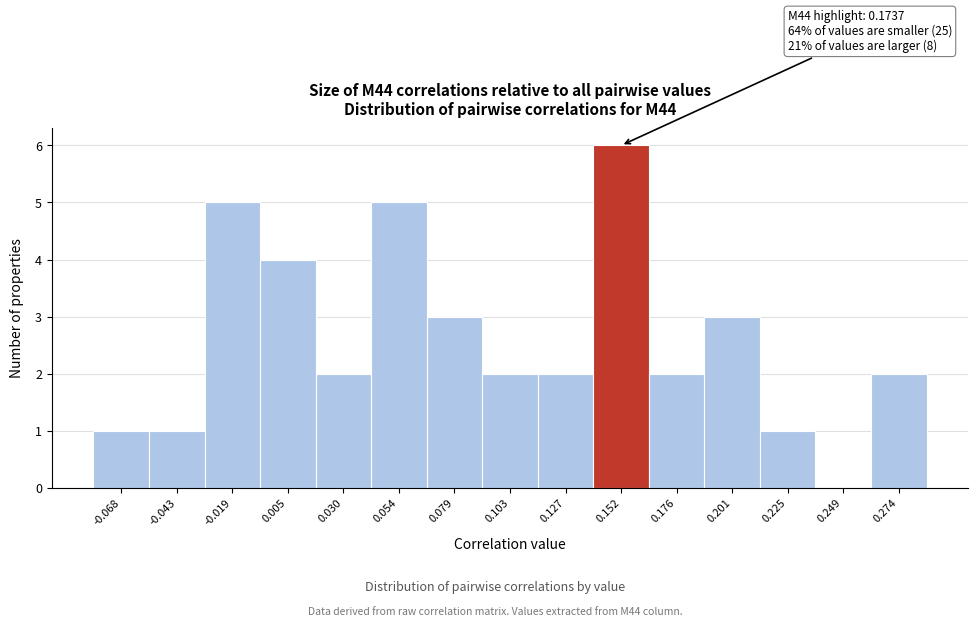

Reading left to right, what are all the values shown in this chart?

-0.068=1	-0.043=1	-0.019=5	0.005=4	0.030=2	0.054=5	0.079=3	0.103=2	0.127=2	0.152=6	0.176=2	0.201=3	0.225=1	0.249=0	0.274=2